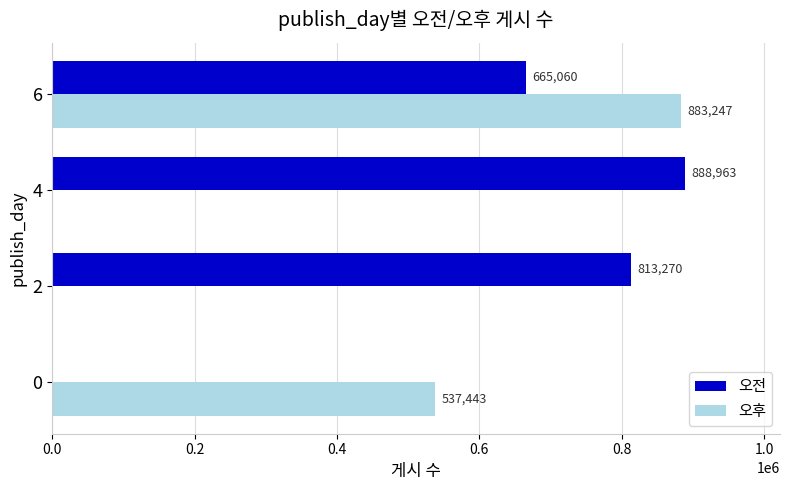

What is the sum of all 오전 values?

2367293